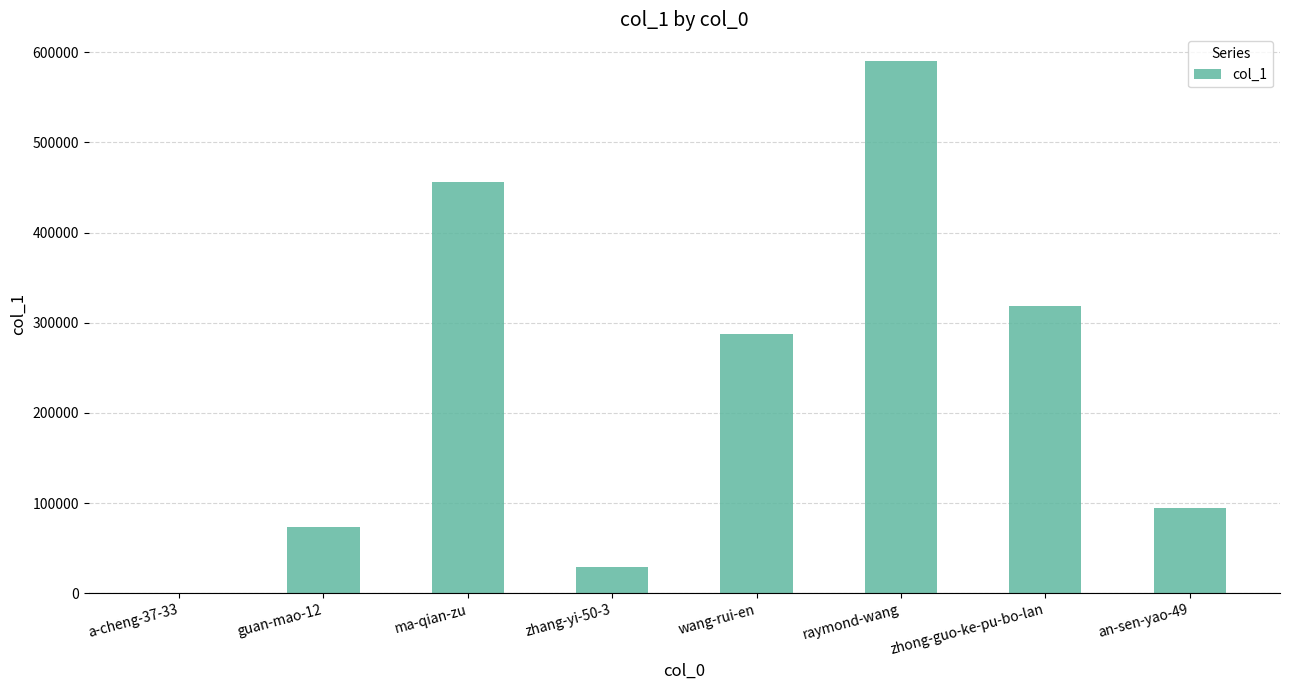

What is the sum of the values at ma-qian-zu and zhong-guo-ke-pu-bo-lan?

775128